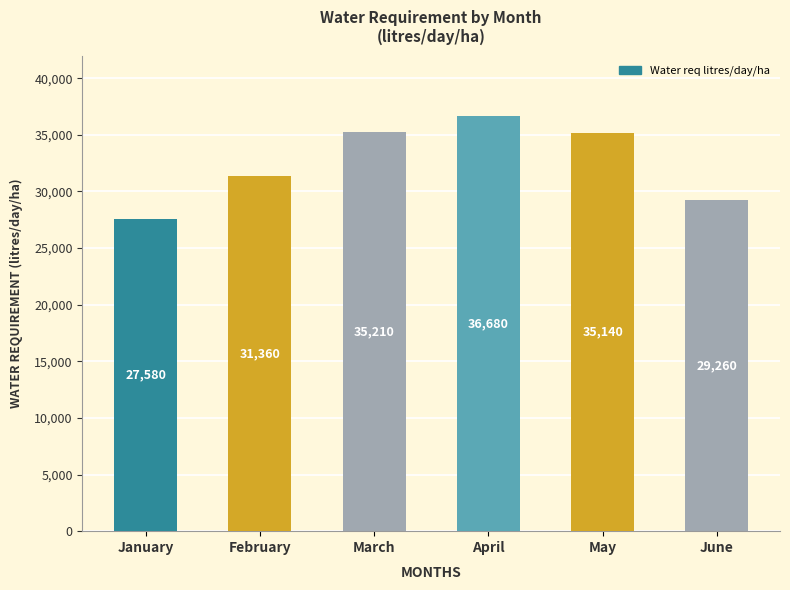

How many data points are less than 35140?

3